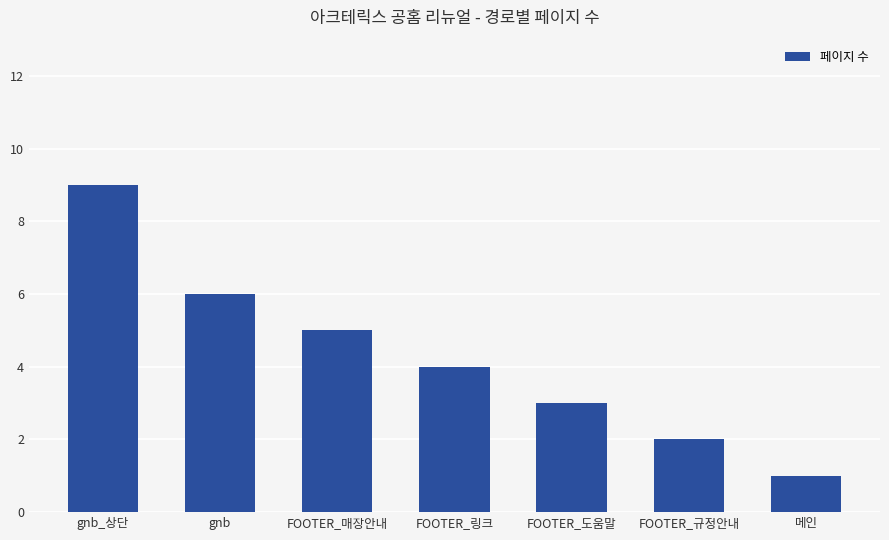

Reading left to right, transcribe all the data shown in this chart.

9	6	5	4	3	2	1